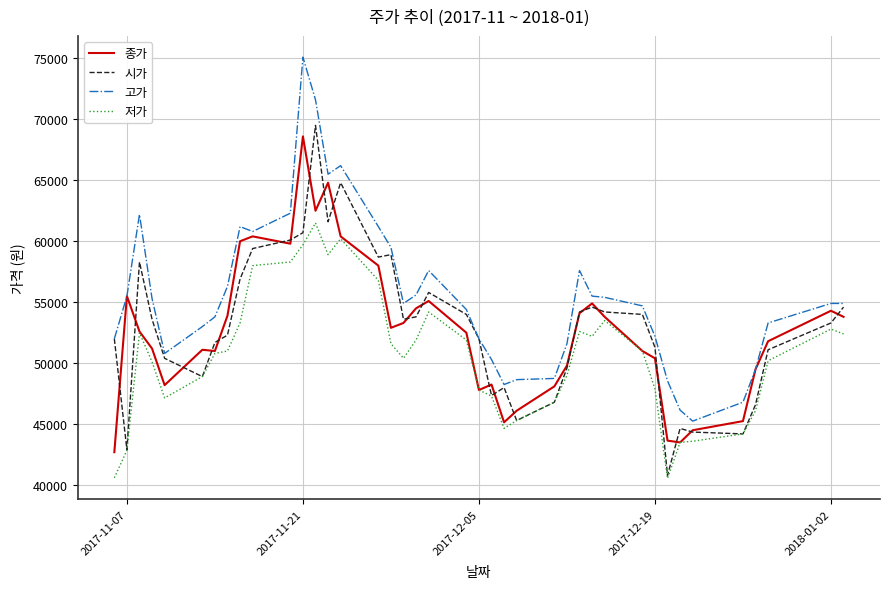

Which series has the largest total across all categories?

고가